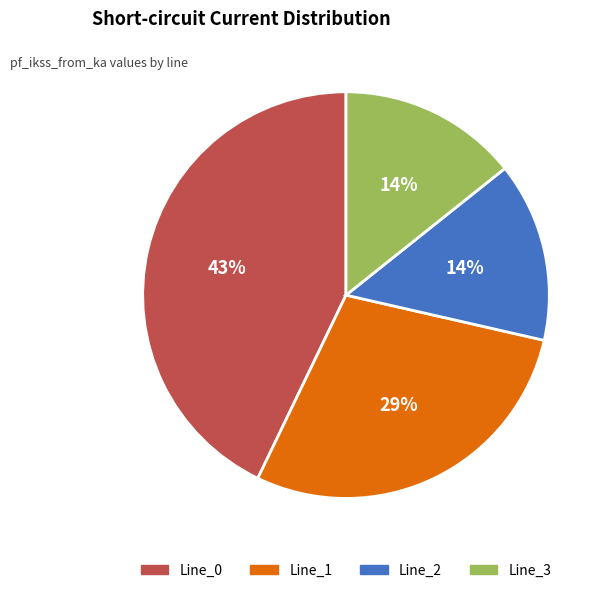

The Line_0 slice represents 43% of the pie. True or false?

True